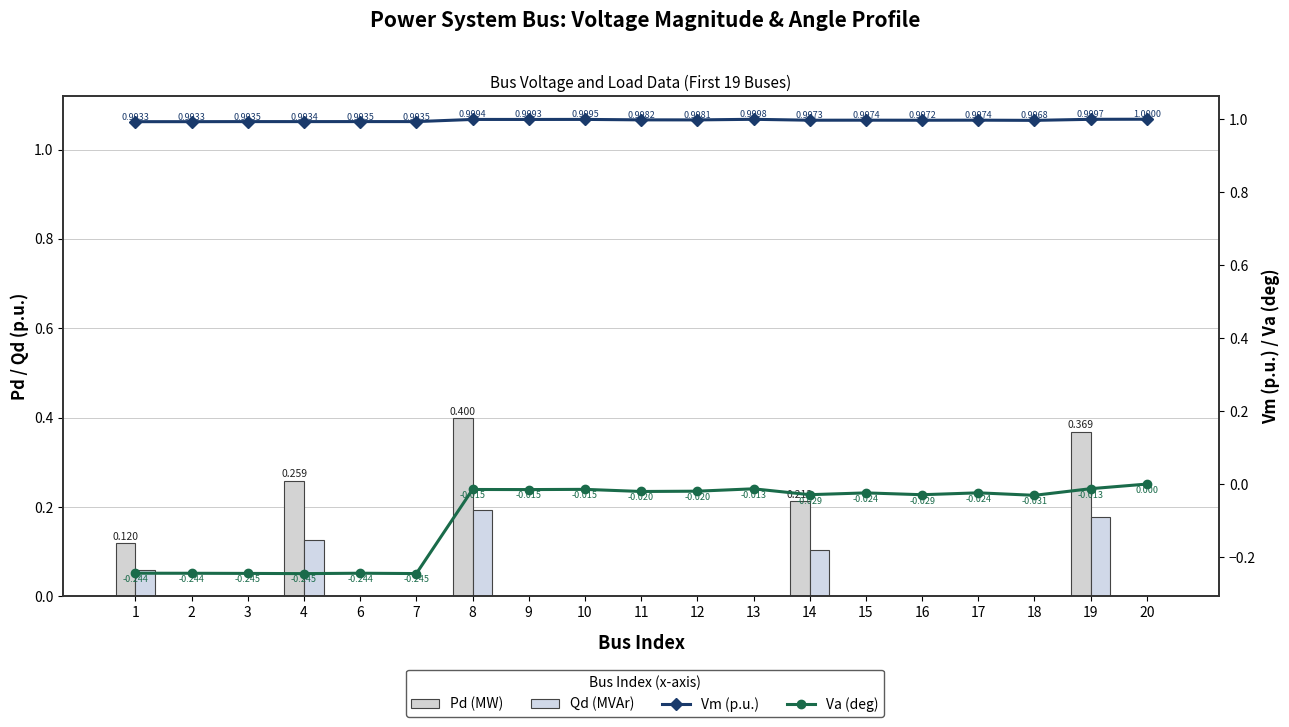

How many data points does each series have?

19